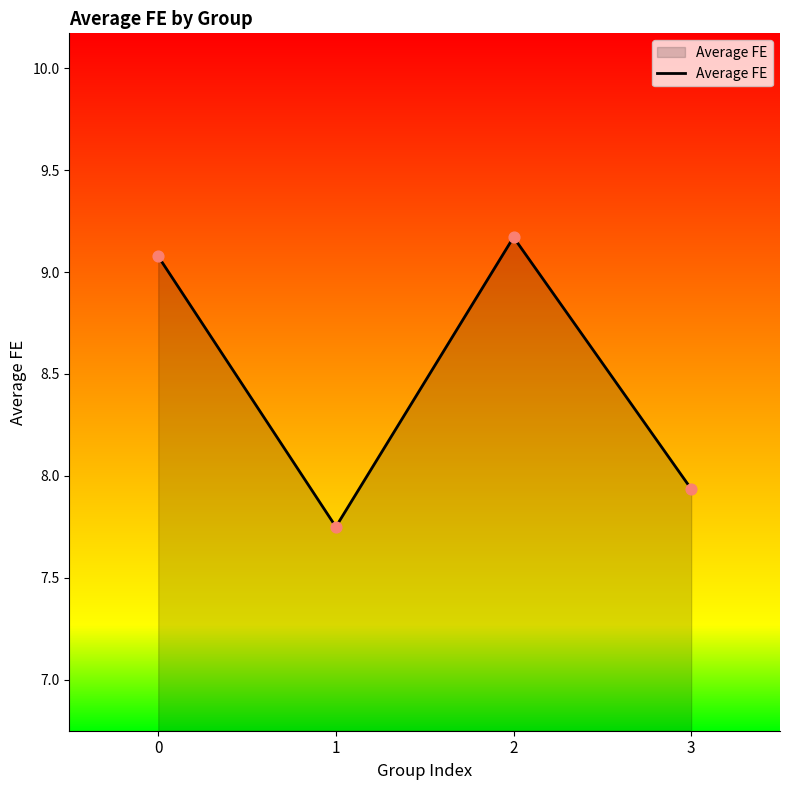

What is the ratio of the value at 0 to the value at 3?

1.1